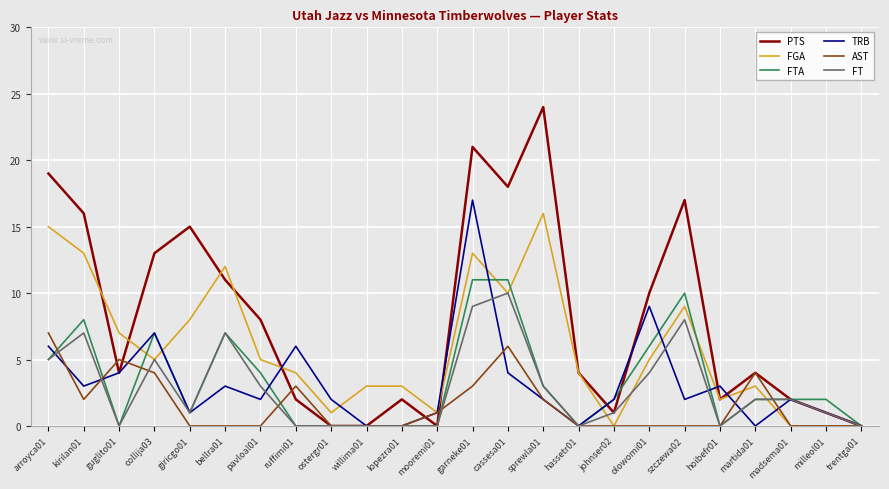

What is the average value of the TRB series?

3